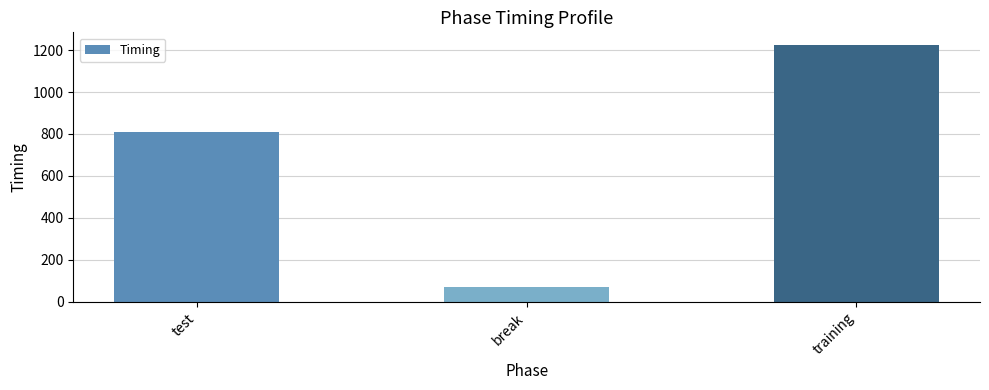

True or false: the data shows 810.0 at test.

True